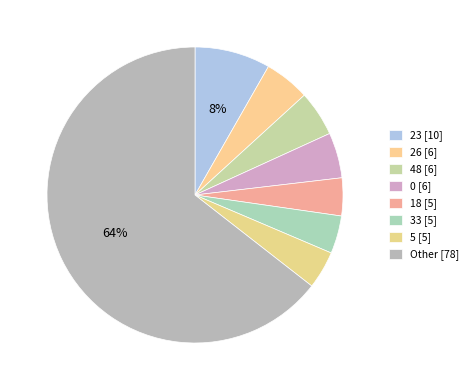

How many slices are in this pie chart?

8